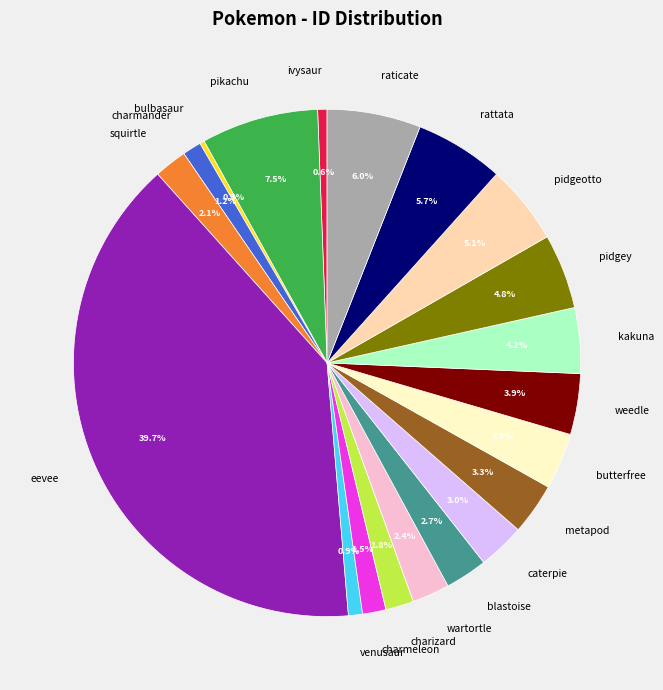

What percentage do charmeleon and charmander together represent?

2.7%